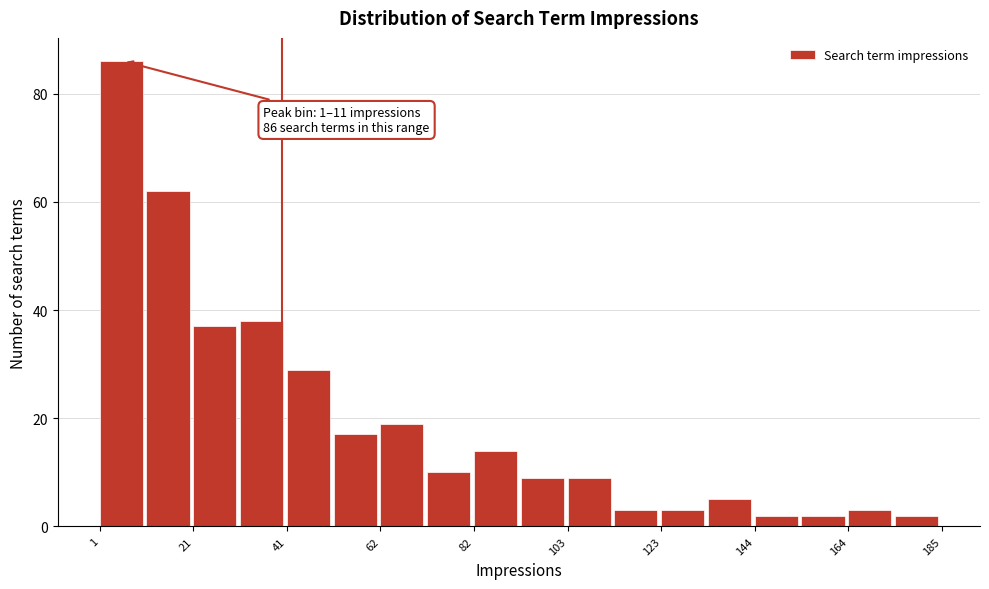

Read against the x-axis, roughly where is the centre of the tallest bar?

5